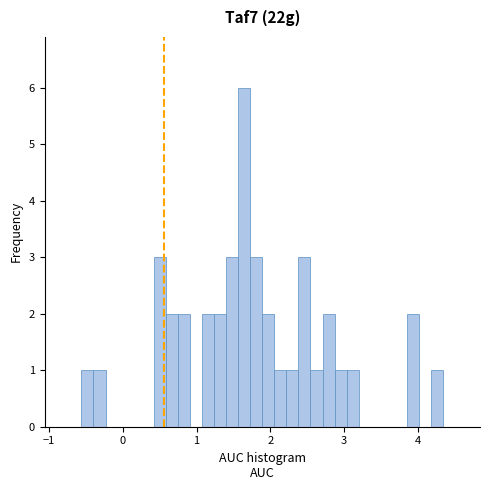

Around what value on the x-axis is the tallest bar? Give the approximate position of its centre, as read against the axis.

1.6